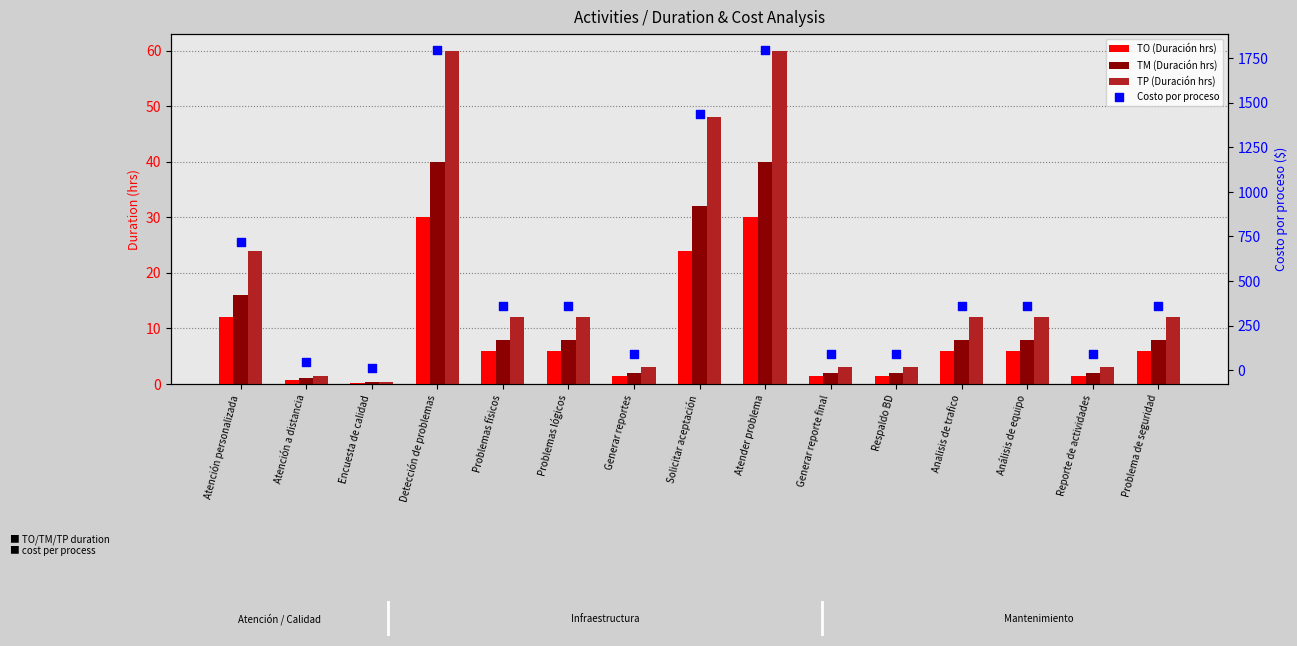

Which series has the largest Y range (max minus min)?

Costo por proceso